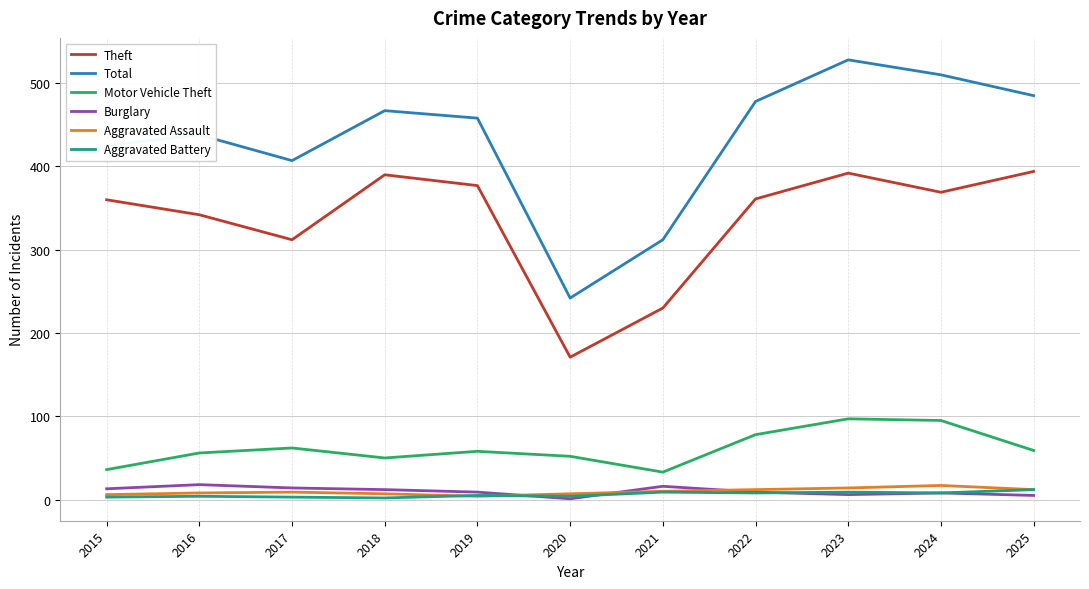

True or false: Total has a value of 232 at 2023.

False